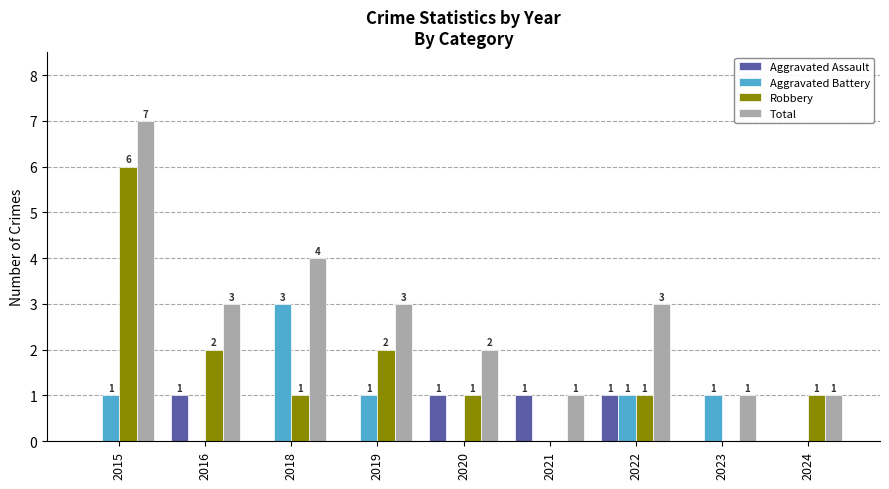

How many distinct data groups are displayed?

4